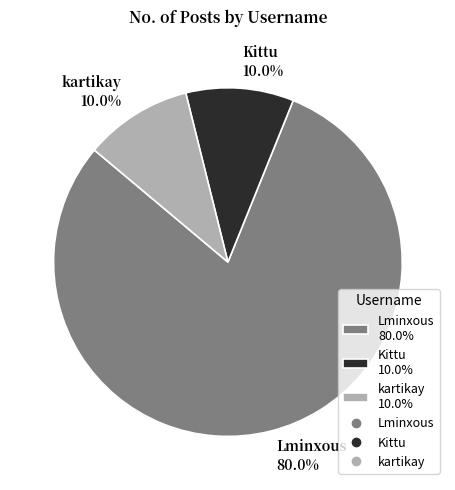

Count the number of slices in the pie.

3